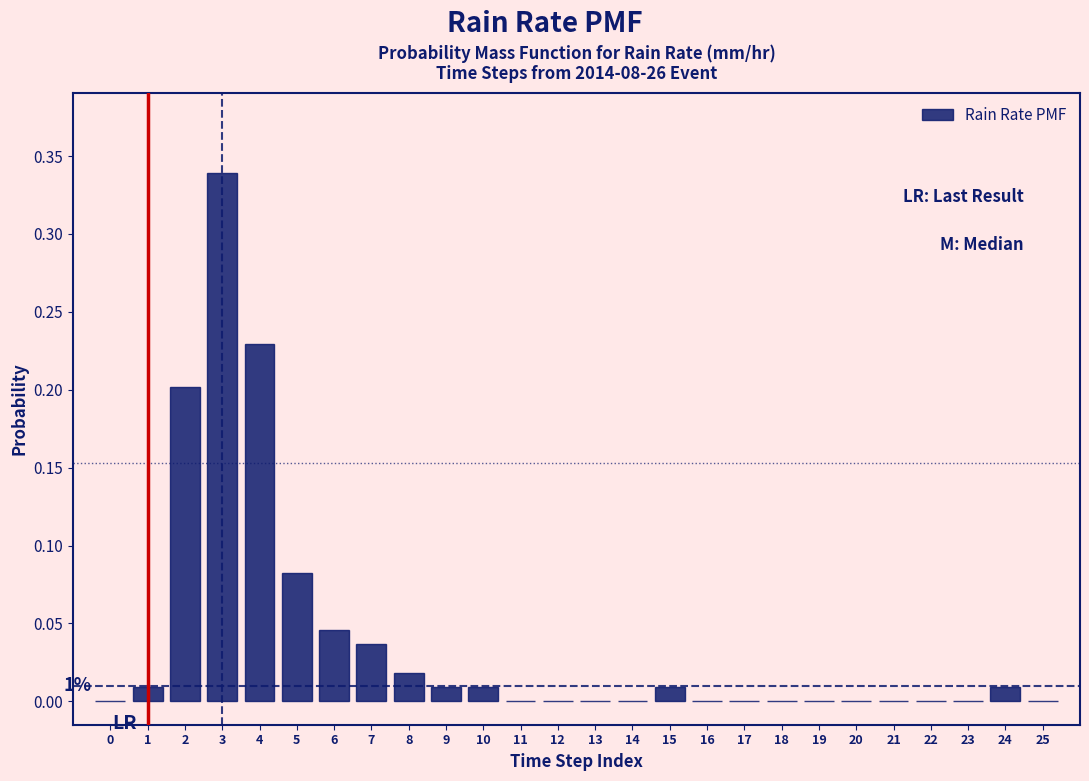

At which category does the chart reach its peak across all series?

3